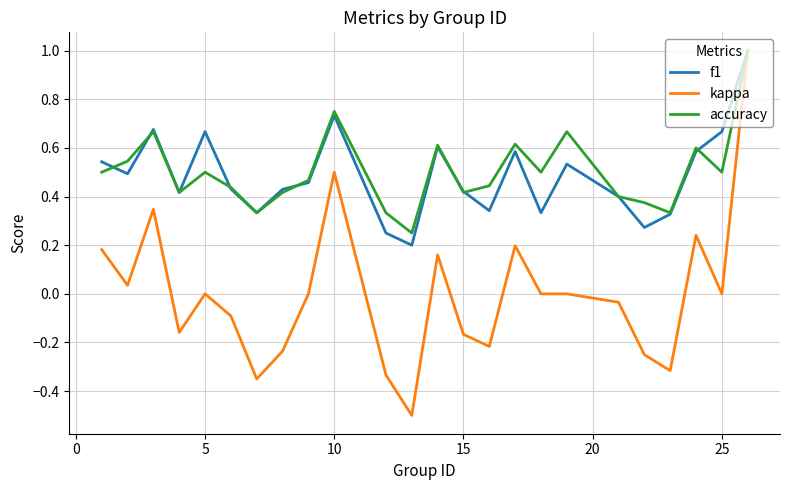

What is the highest value of the kappa series?

1.0